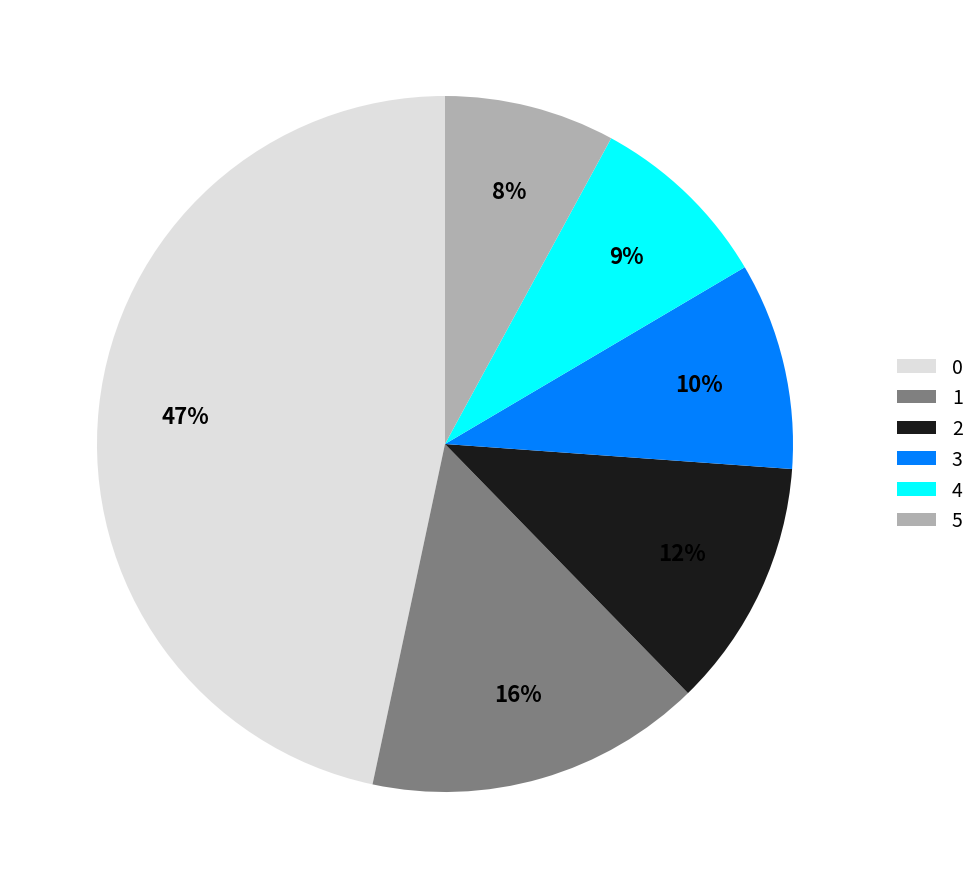

Is there a majority slice in this chart?

No